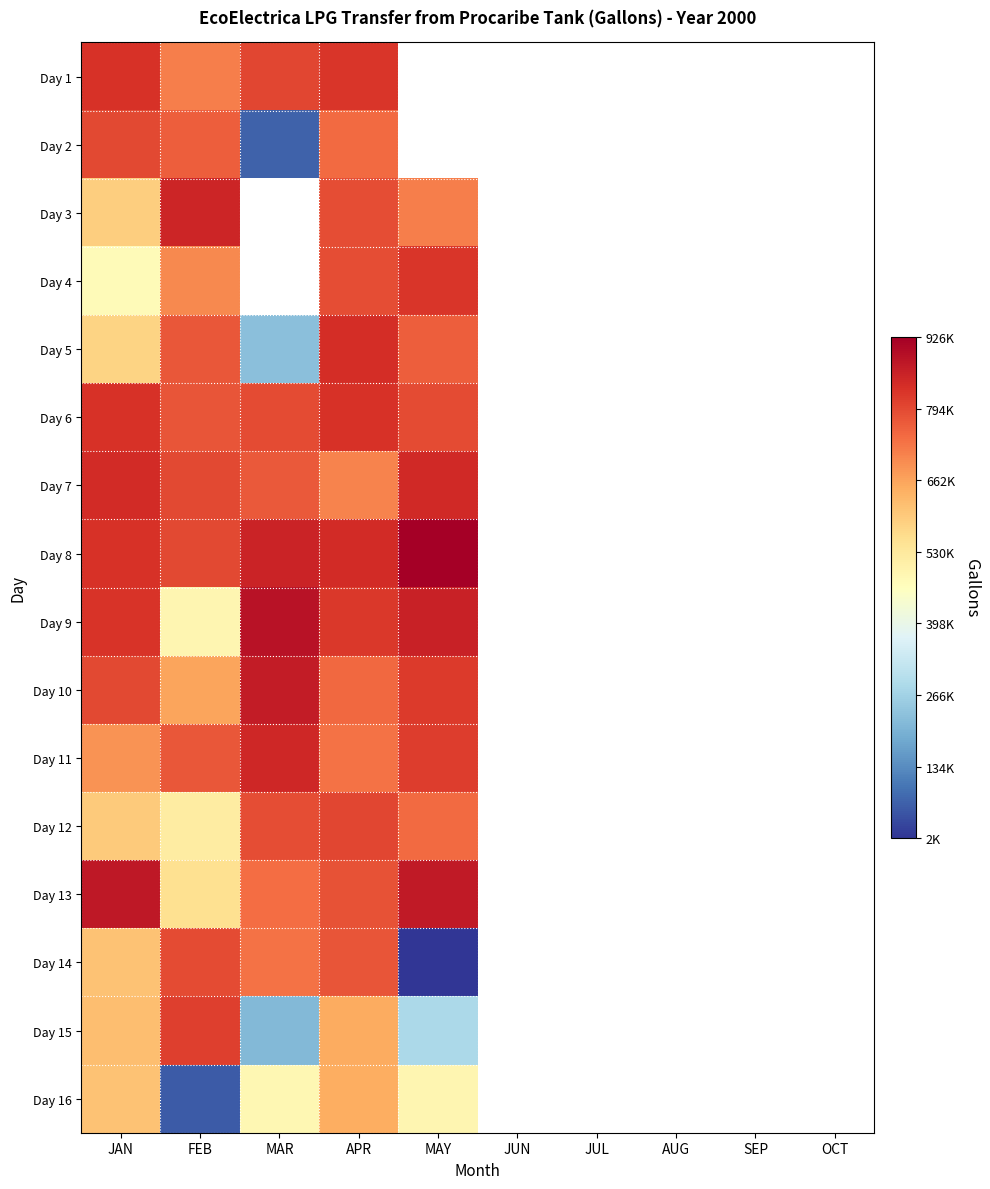

Rank the series by their maximum value, from lowest to highest.

Day 16, Day 14, Day 2, Day 12, Day 15, Day 4, Day 1, Day 6, Day 5, Day 7, Day 11, Day 3, Day 10, Day 13, Day 9, Day 8